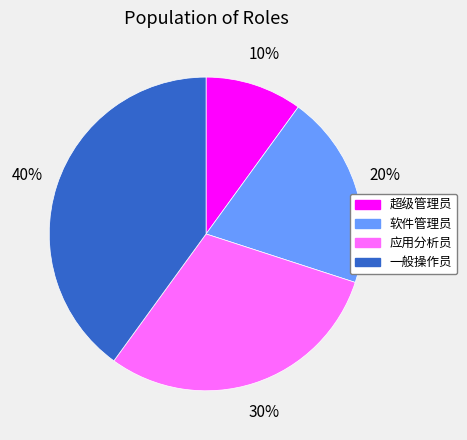

To the nearest percent, what is the average slice percentage?

25%